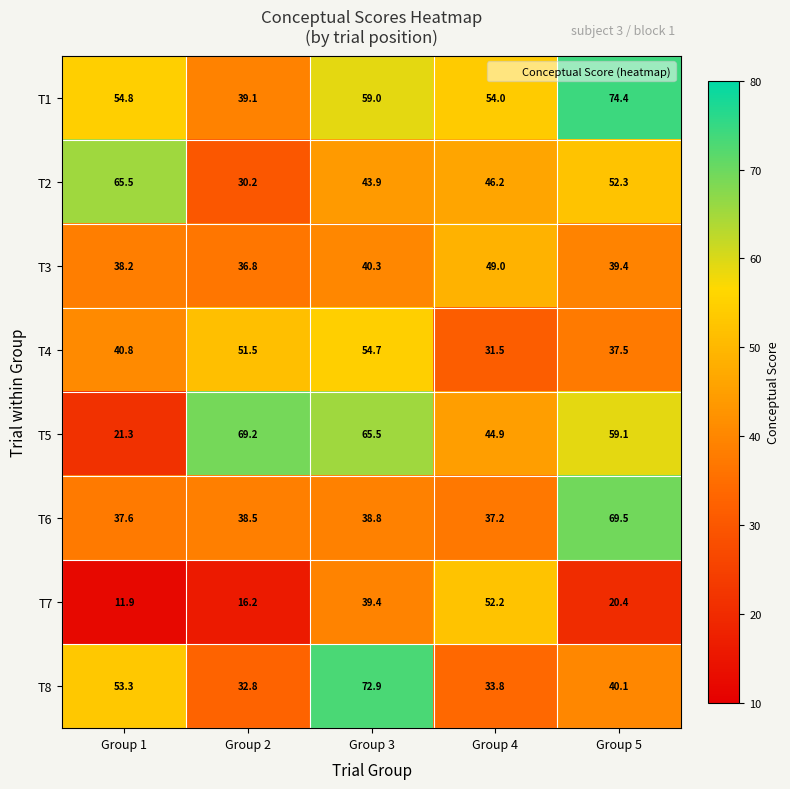

What is the sum of the T7 values at Group 1 and Group 4?

64.1